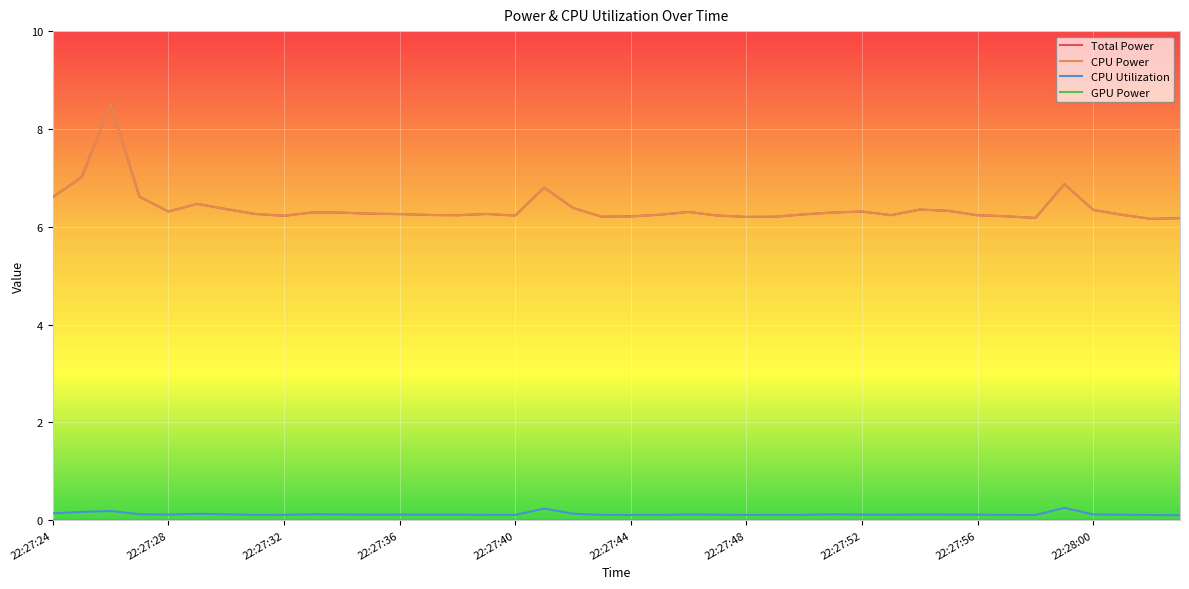

Rank the series by their maximum value, from lowest to highest.

GPU Power, CPU Utilization, Total Power, CPU Power